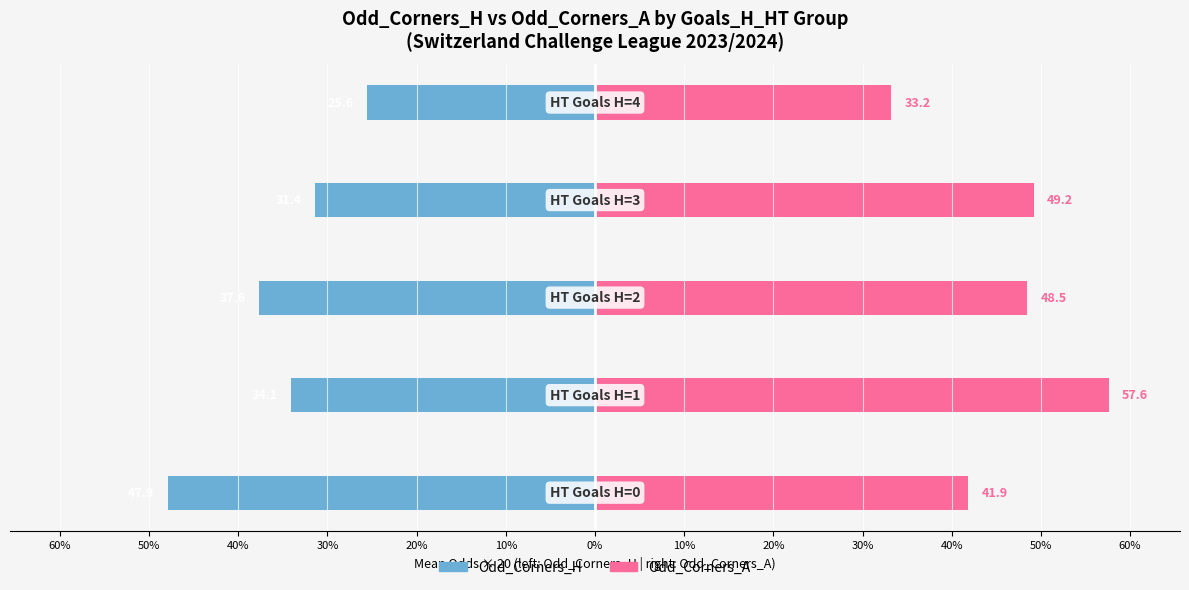

True or false: Odd_Corners_H (left) has a value of -31.4 at 40%.

True